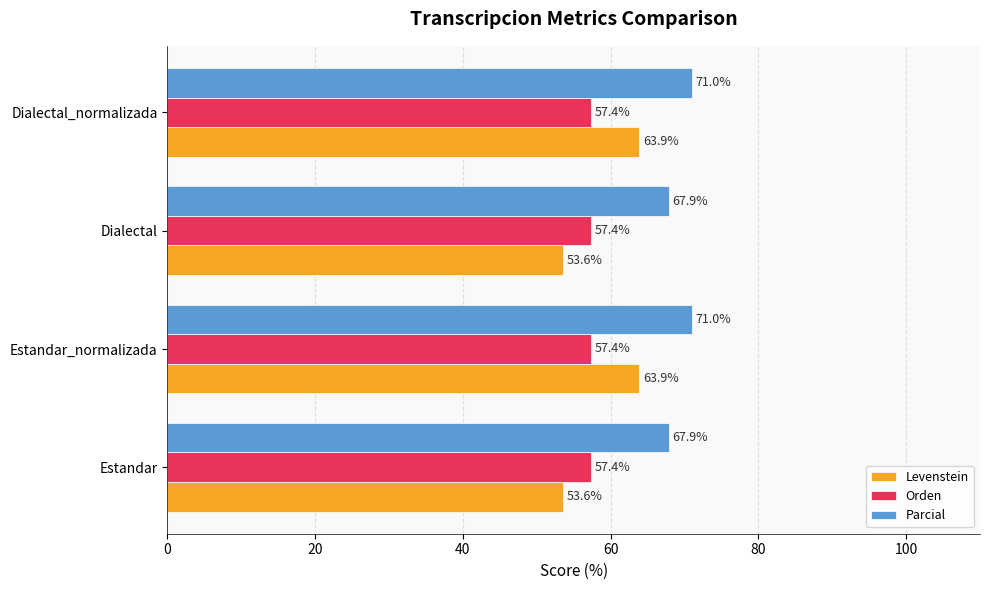

Is the value of Parcial at Estandar greater than the value of Levenstein at Dialectal_normalizada?

Yes